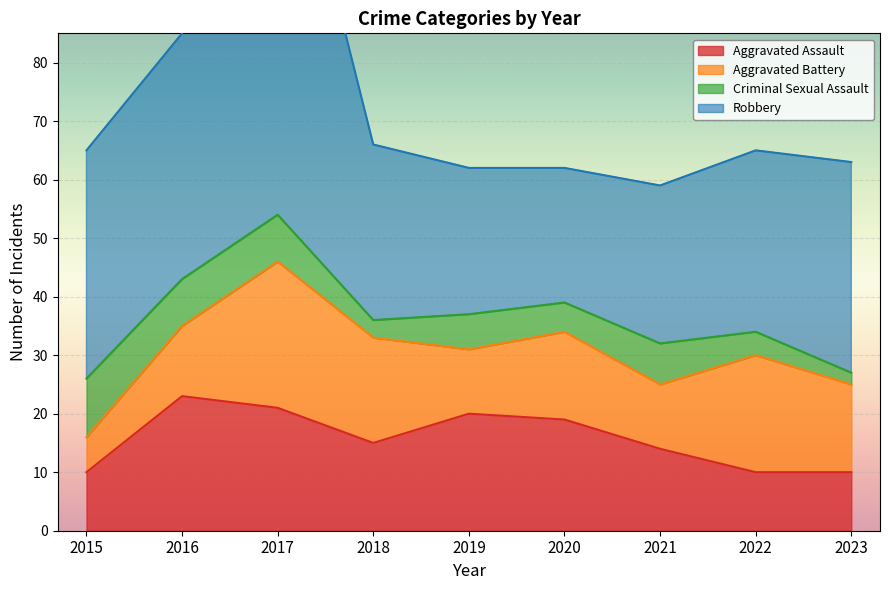

Where is the first local maximum for Criminal Sexual Assault?

2019